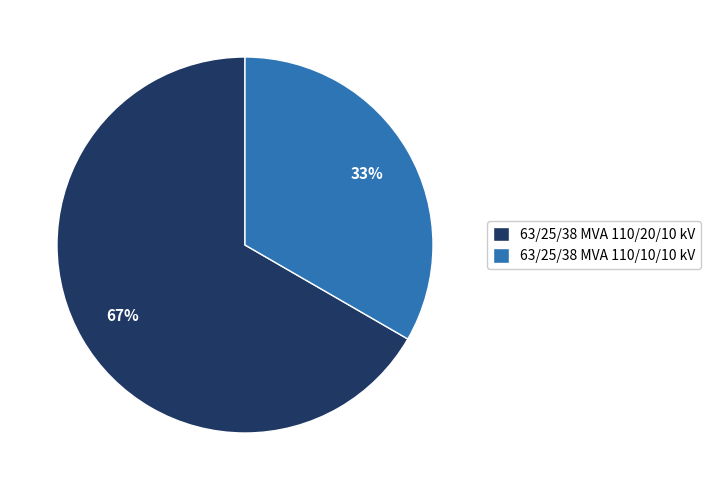

Rank the categories by value from lowest to highest.

63/25/38 MVA 110/10/10 kV, 63/25/38 MVA 110/20/10 kV